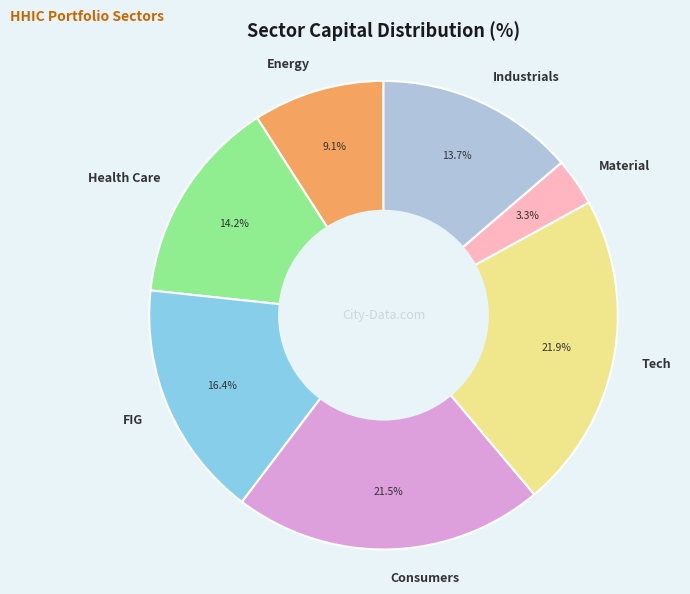

Does any single category account for the majority?

No